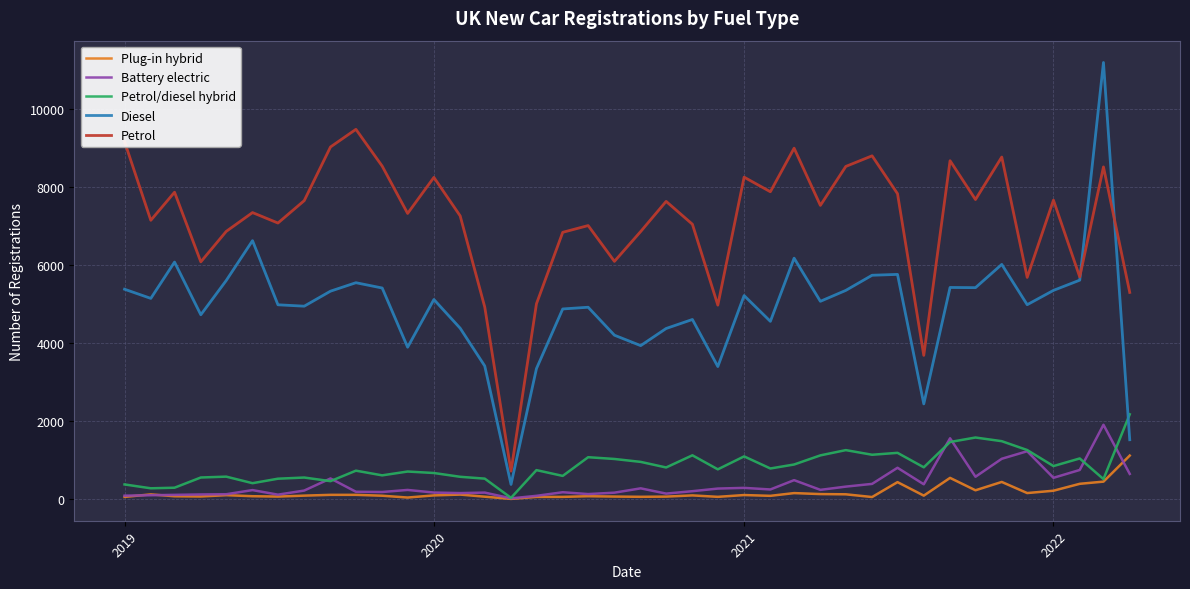

How many times do Diesel and Petrol/diesel hybrid cross each other?

1